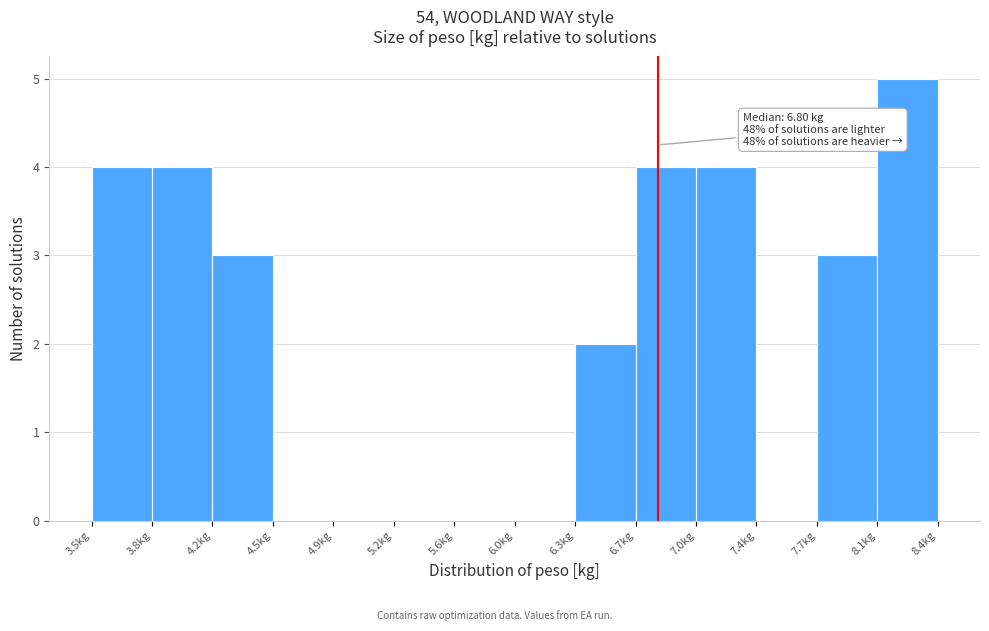

Which range on the x-axis has the tallest bar?

8.10 to 8.45